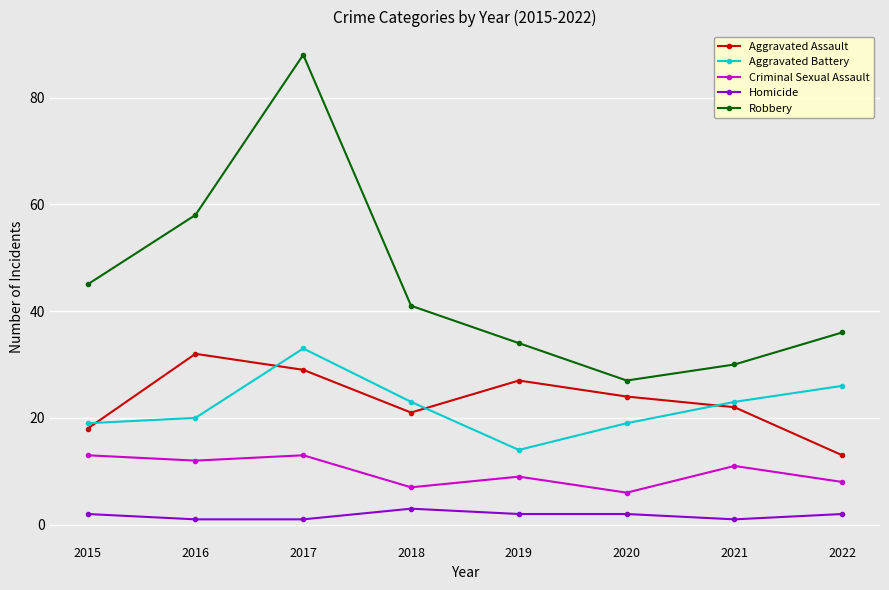

True or false: Homicide has a value of 1 at 2021.

True